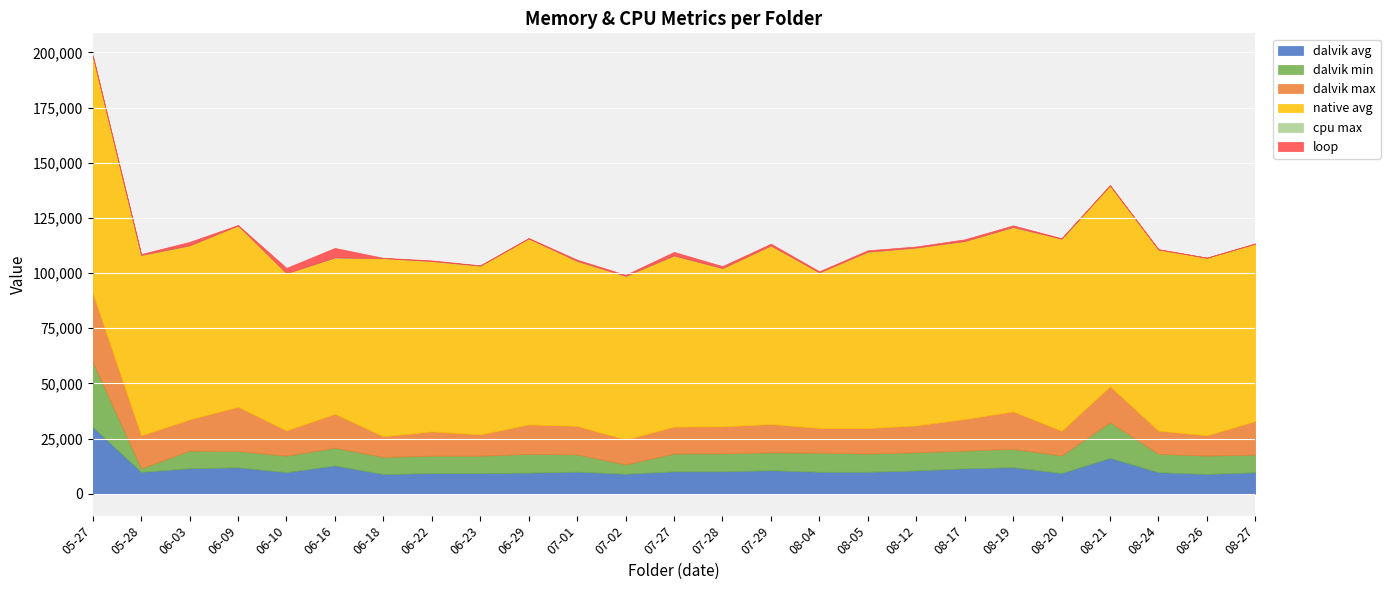

What value does the dalvik max series have at 07-28?

12251.0